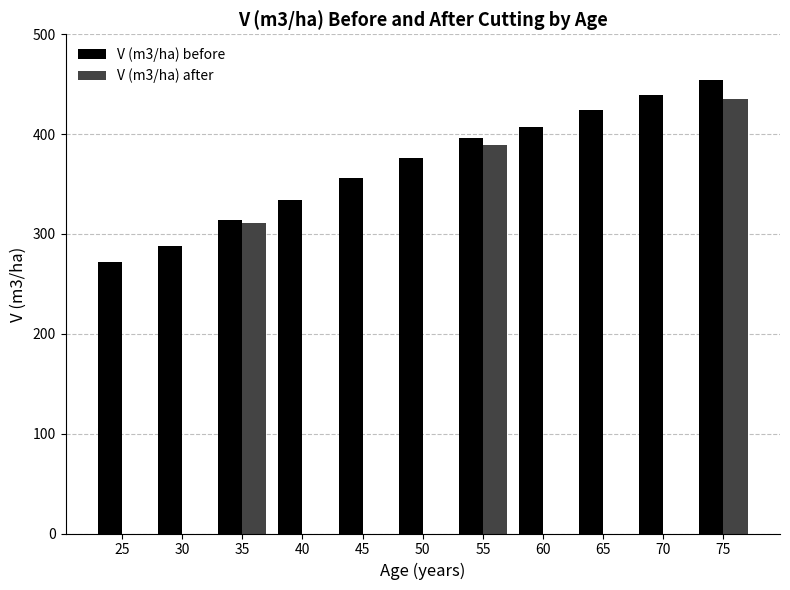

What is the average value of the V (m3/ha) after series?

103.2